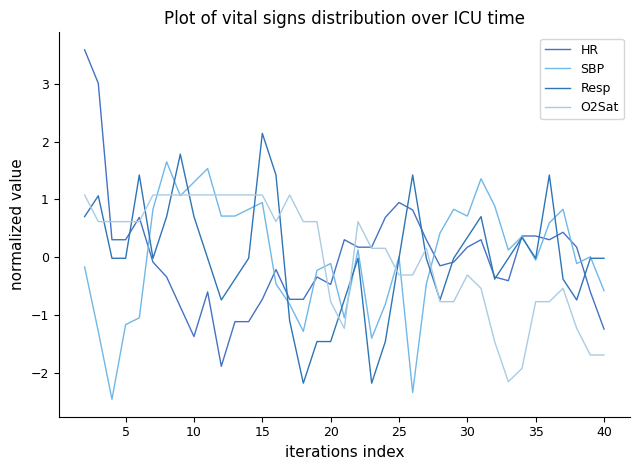

Does the chart have visible grid lines?

No